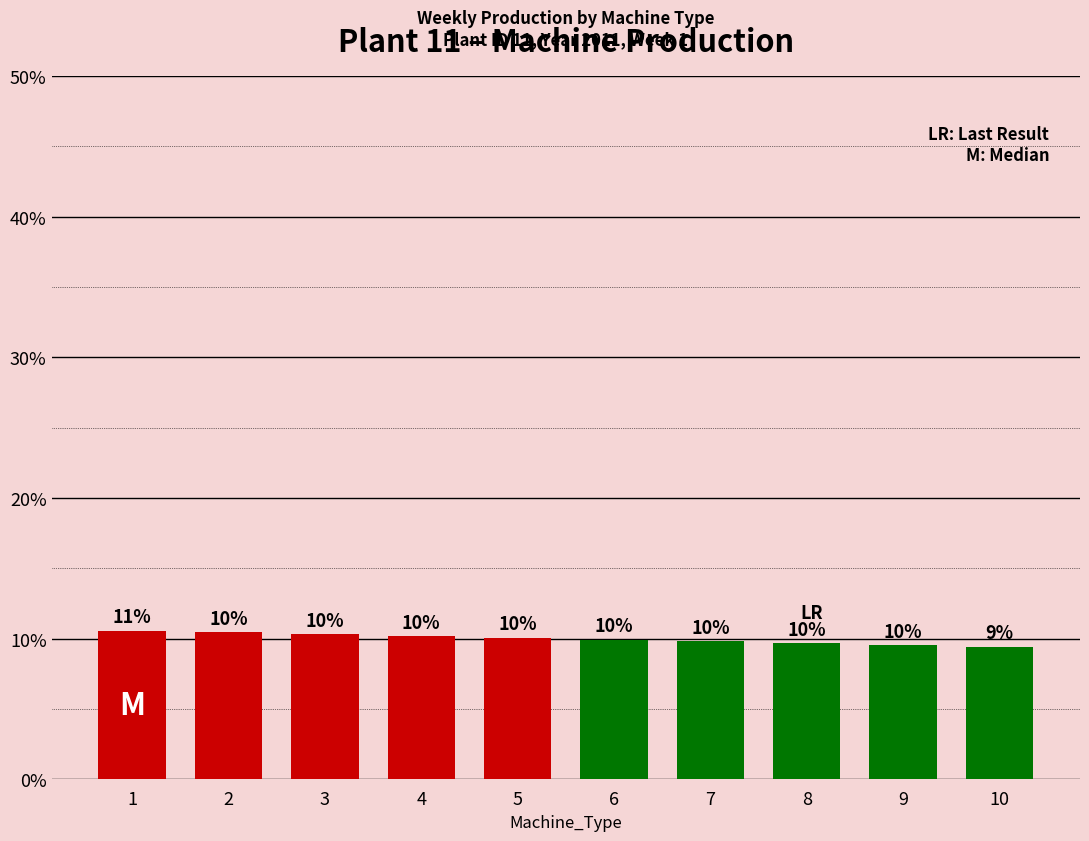

How many bars are there in total?

10